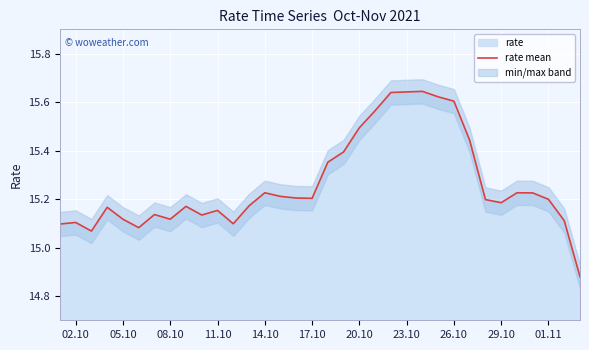

Is it true that rate mean equals 15.6 at 26.10?

True